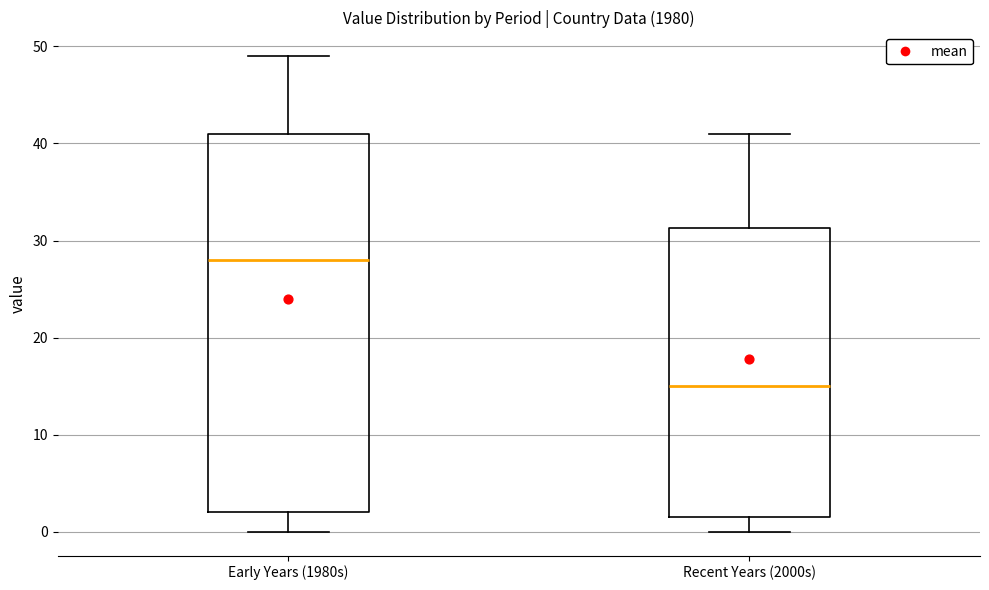

Reading left to right, read every box against the y-axis: the position of its median line, the range the box covers, and the ends of its whiskers. The values are not printed on the chart, so give them approximately, as read against the axis.

Early Years (1980s): median 28, box 2 to 41, whiskers 0 to 49
Recent Years (2000s): median 15, box 2 to 31, whiskers 0 to 41